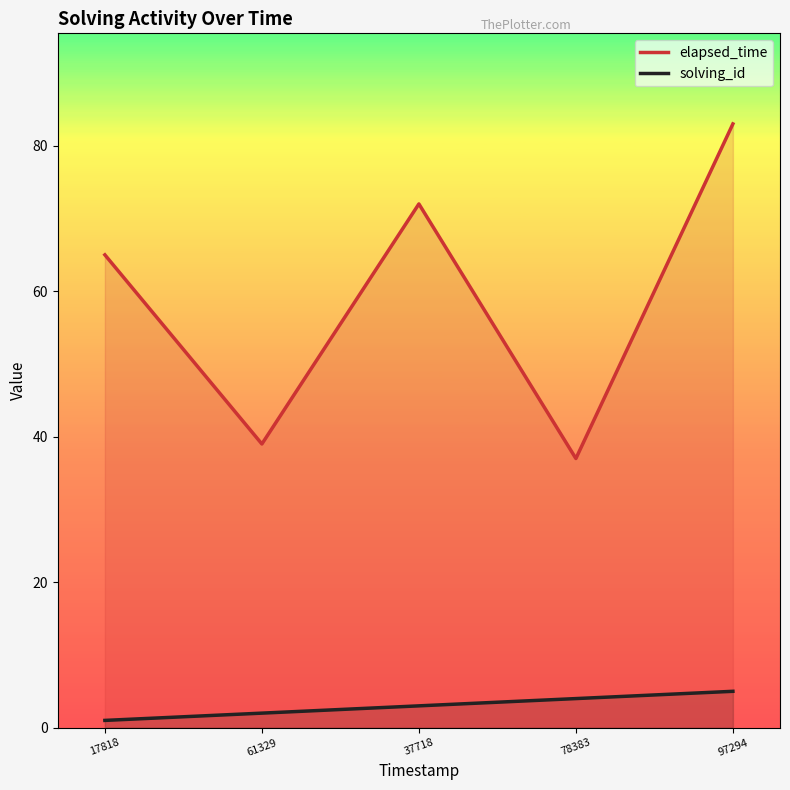

Rank the series by their average value, from highest to lowest.

elapsed_time, solving_id